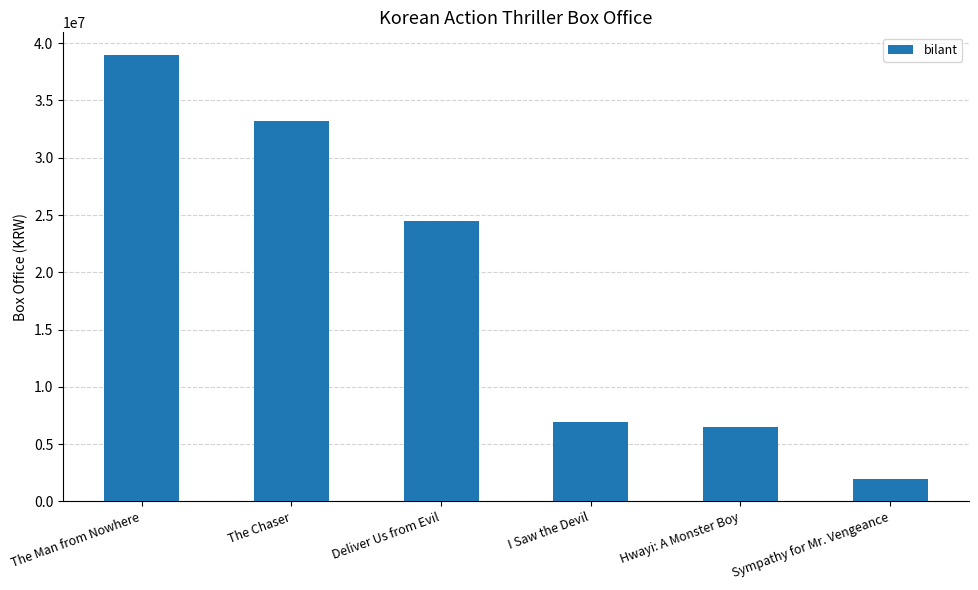

Reading left to right, transcribe all the data shown in this chart.

The Man from Nowhere=39000000	The Chaser=33200000	Deliver Us from Evil=24500000	I Saw the Devil=6900000	Hwayi: A Monster Boy=6500000	Sympathy for Mr. Vengeance=2000000